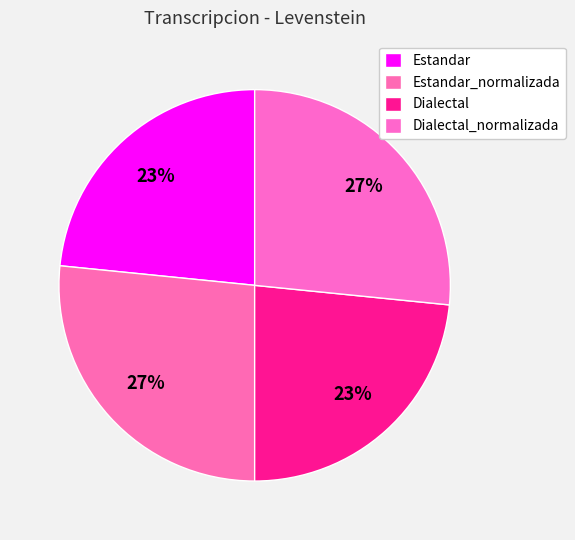

How many segments does this pie chart have?

4